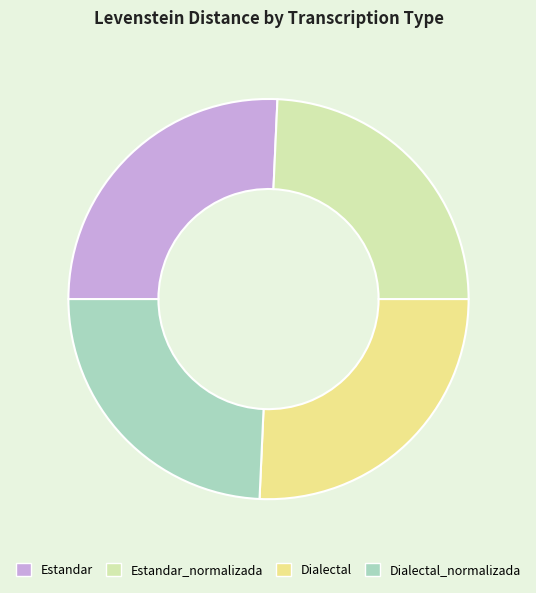

How many slices are in this pie chart?

4